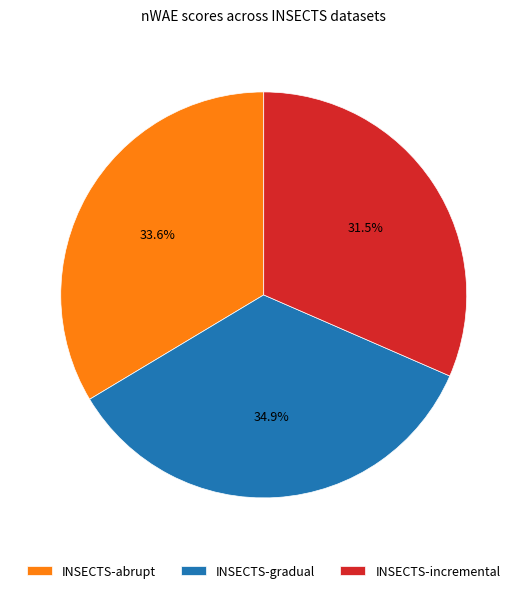

Which category has the biggest portion of the pie?

INSECTS-gradual